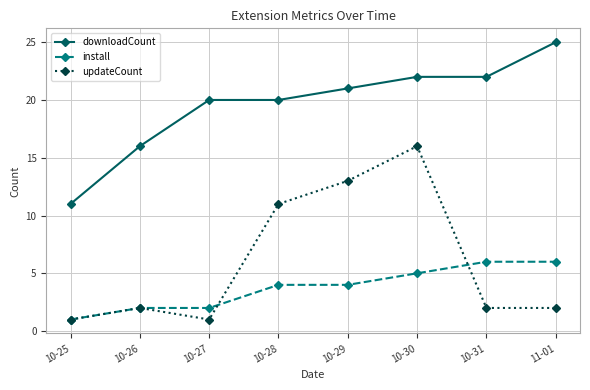

How many lines are shown in the chart?

3